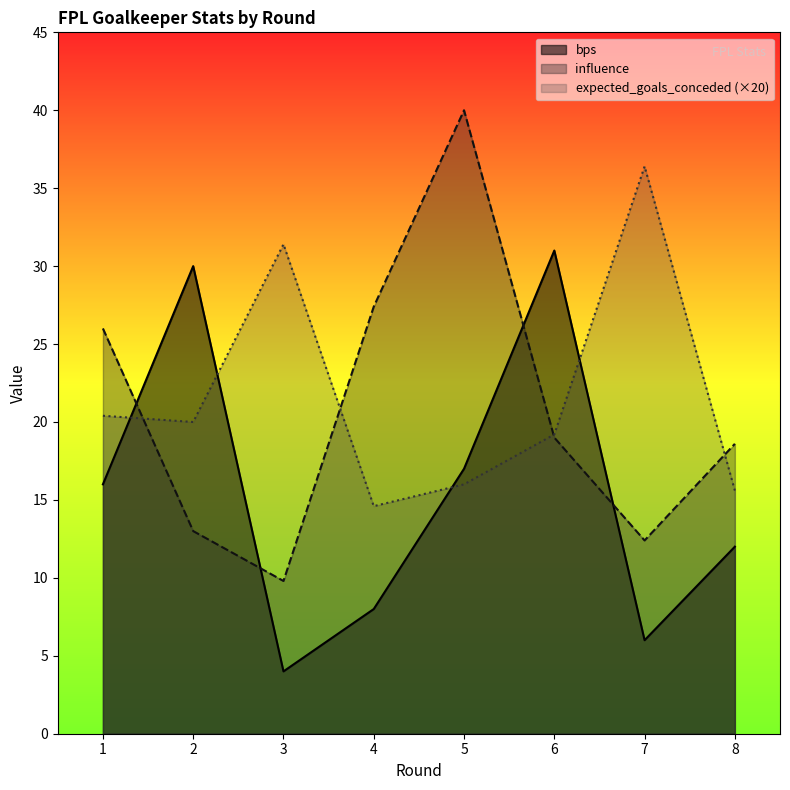

How many times do bps and expected_goals_conceded cross each other?

4